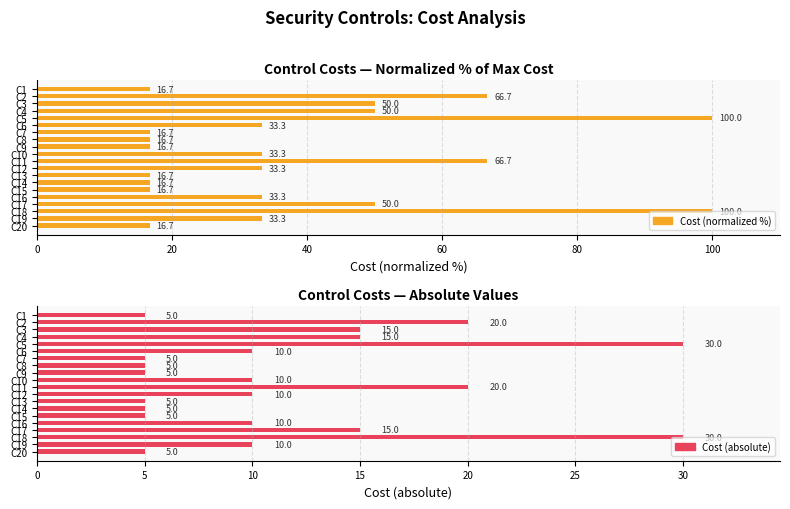

Which series has the largest total across all categories?

Cost (normalized %)